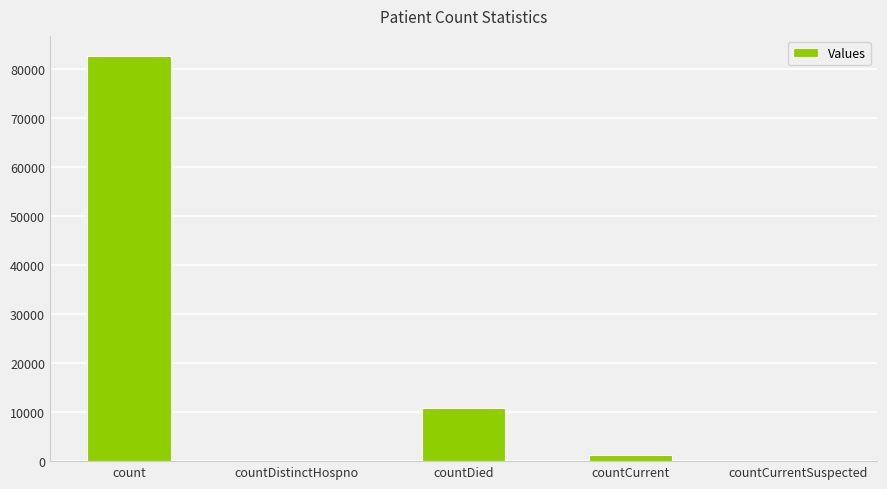

What is the sum of all values?

94818